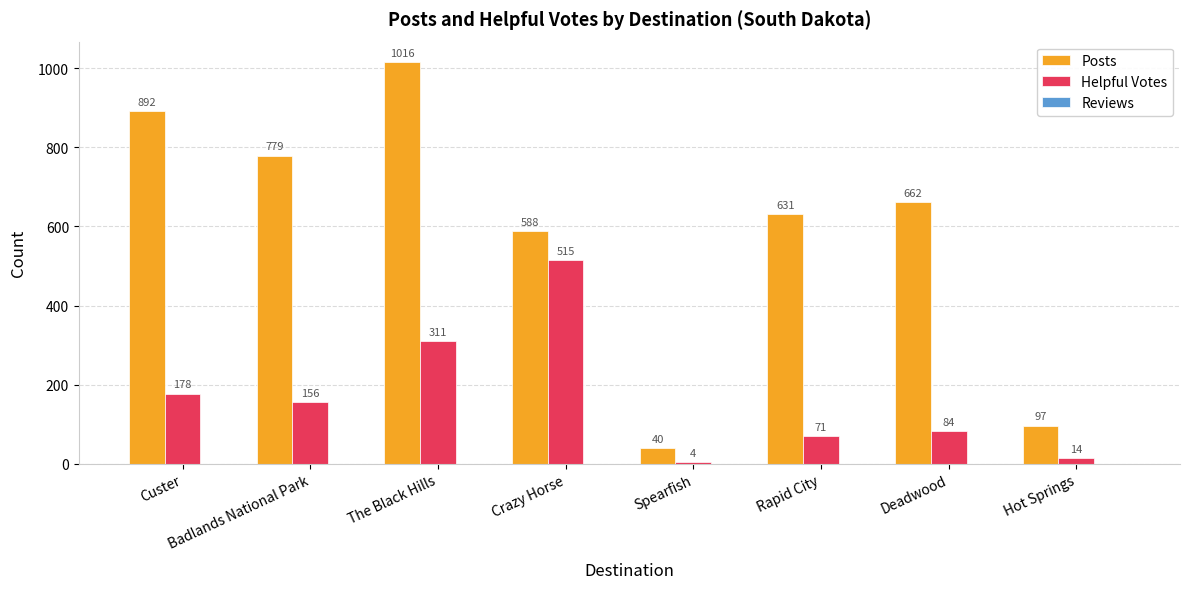

Read the Helpful Votes value at Badlands National Park, to the nearest 50.

150